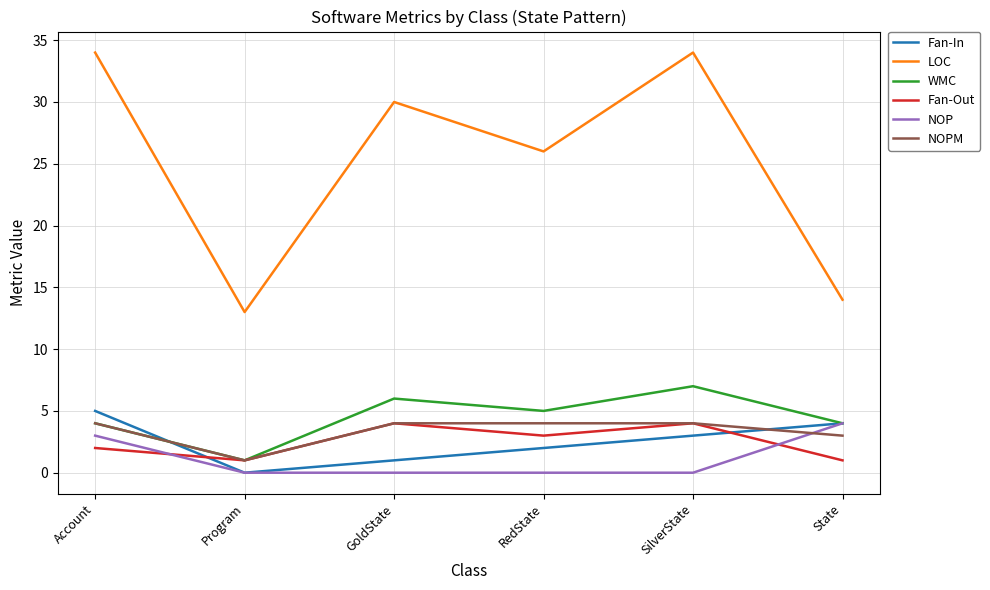

What is the total value across all series at State?

30